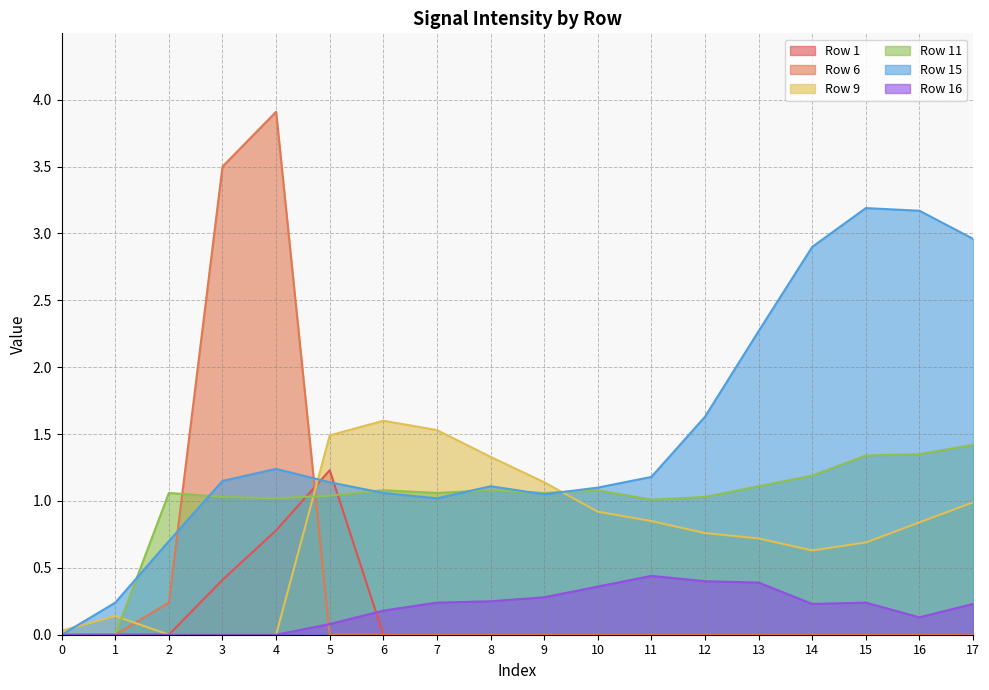

The Row 11 series shows 1.6 at 3. True or false?

False